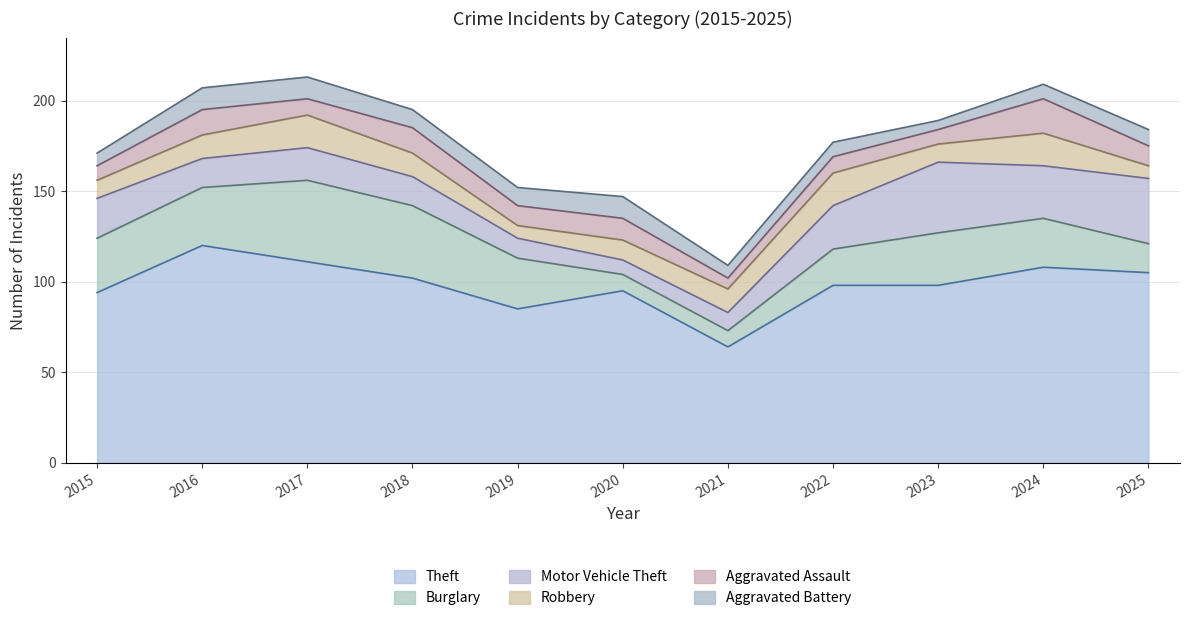

Where is Aggravated Battery nearest to the value 8?

2022